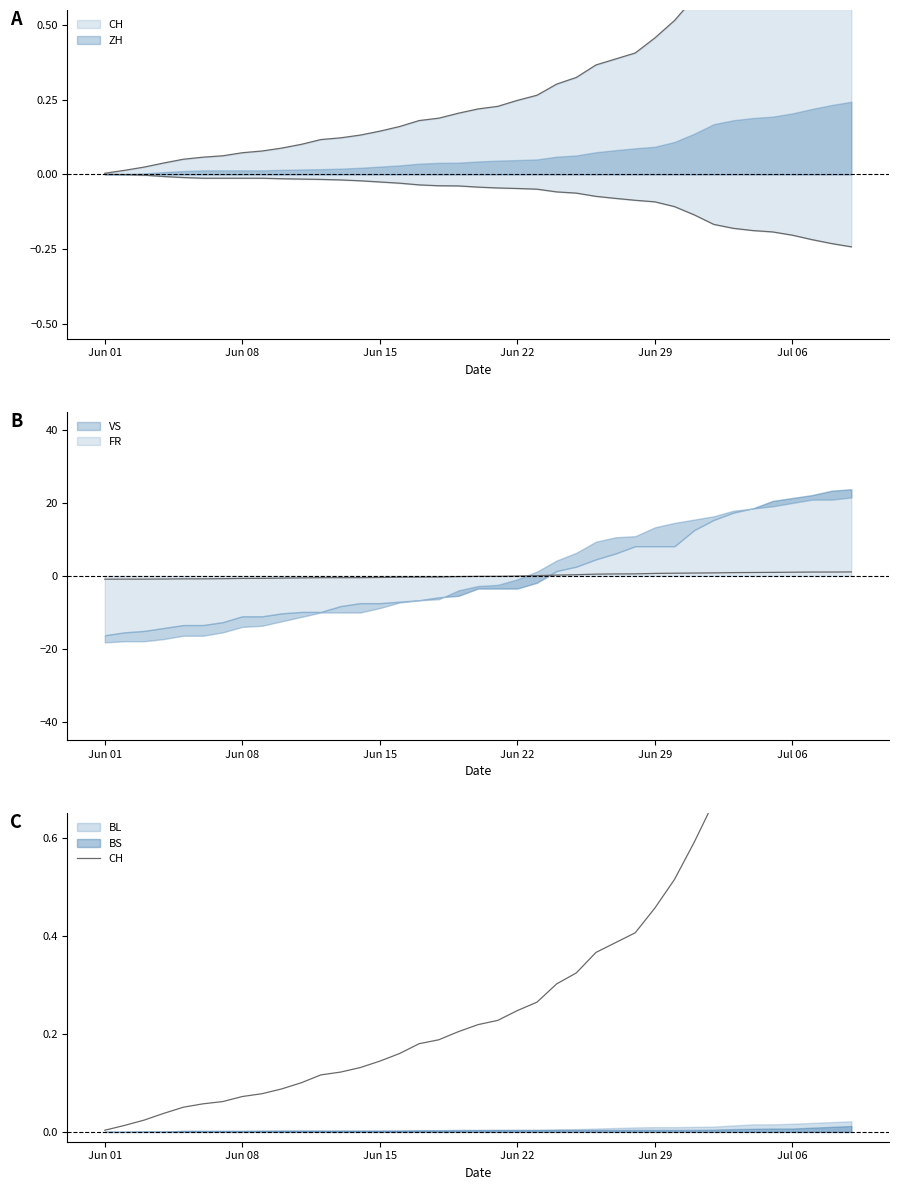

What is the value of the 21st point from the left?

0.2